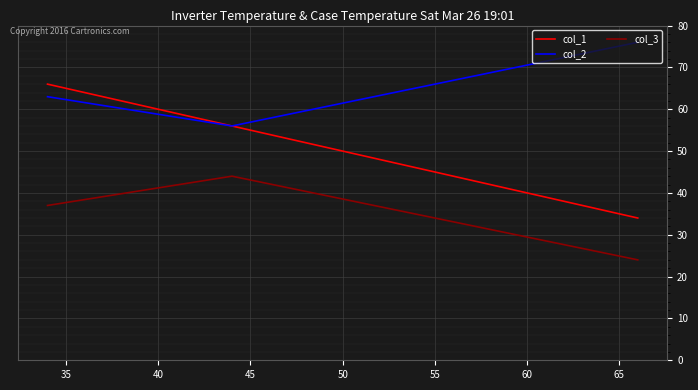

Which series has the largest total across all categories?

col_2